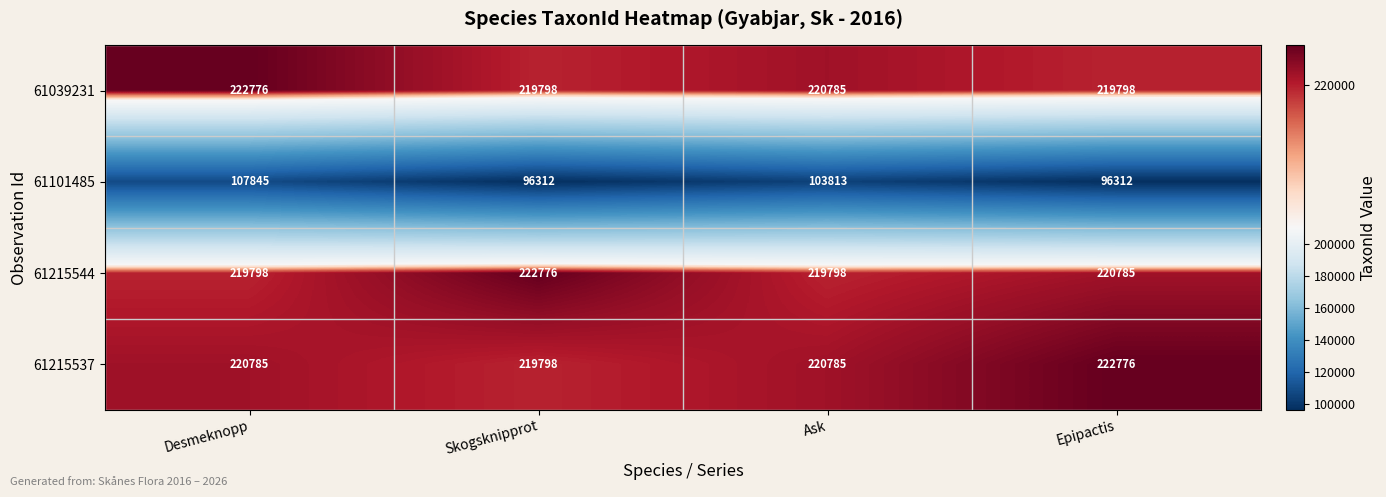

Reading left to right, what are all the values shown in this chart?

61039231: Desmeknopp=222776	Skogsknipprot=219798	Ask=220785	Epipactis=219798
61101485: Desmeknopp=107845	Skogsknipprot=96312	Ask=103813	Epipactis=96312
61215544: Desmeknopp=219798	Skogsknipprot=222776	Ask=219798	Epipactis=220785
61215537: Desmeknopp=220785	Skogsknipprot=219798	Ask=220785	Epipactis=222776